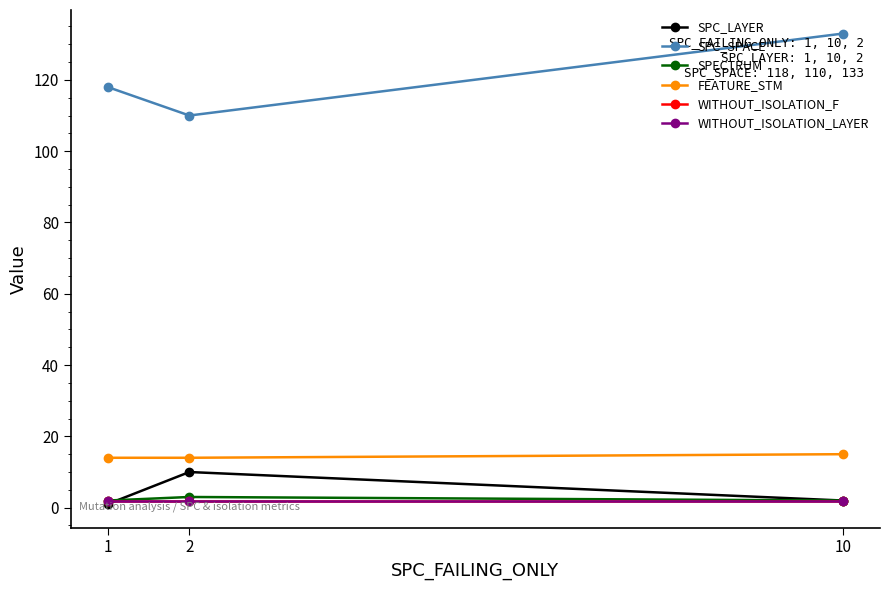

What is the greatest value displayed?

133